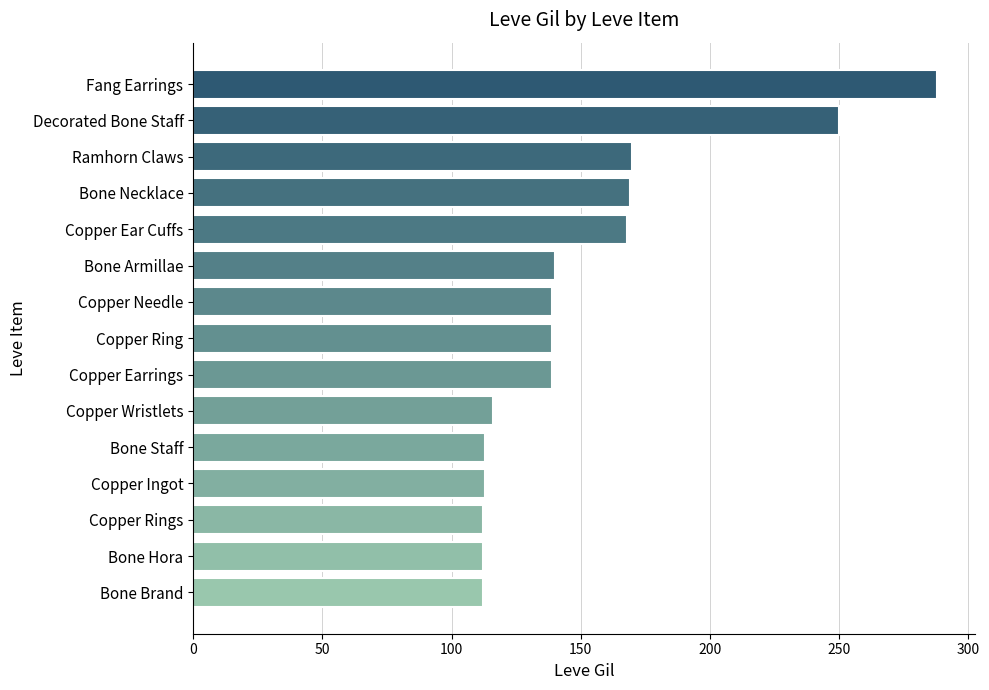

What is the average value?

152